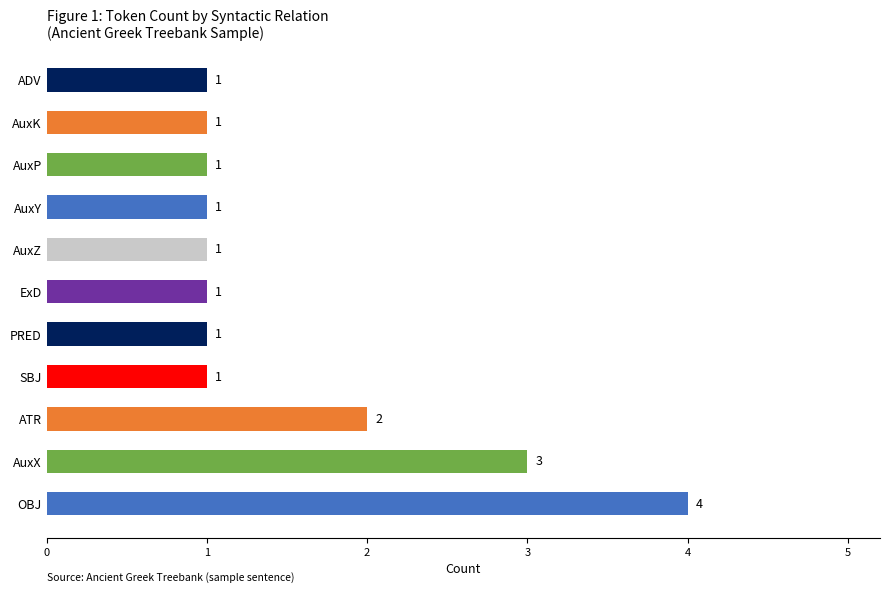

True or false: the data shows 2 at ATR.

True